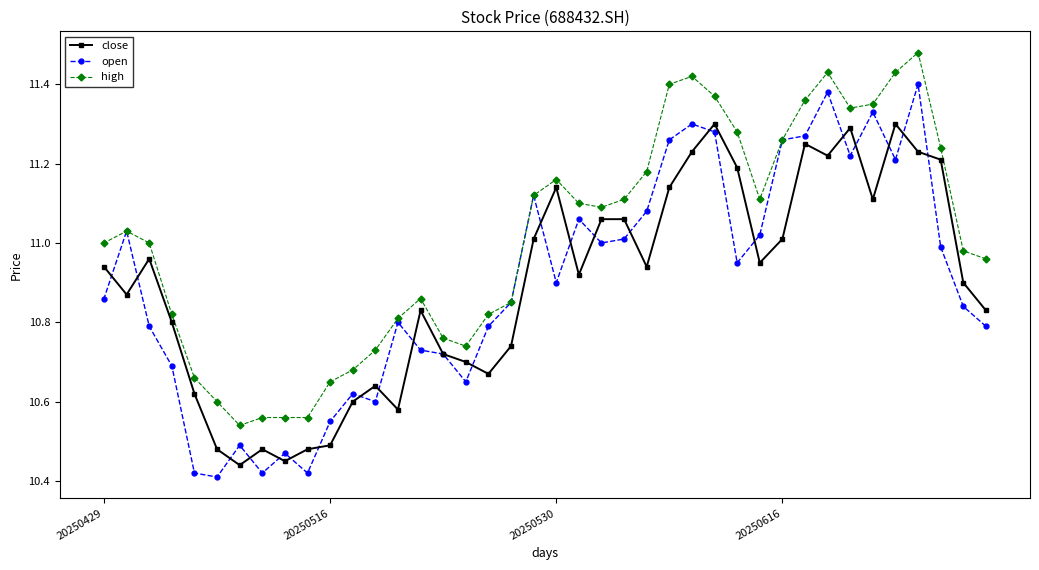

What is the sum of all close values?

435.8